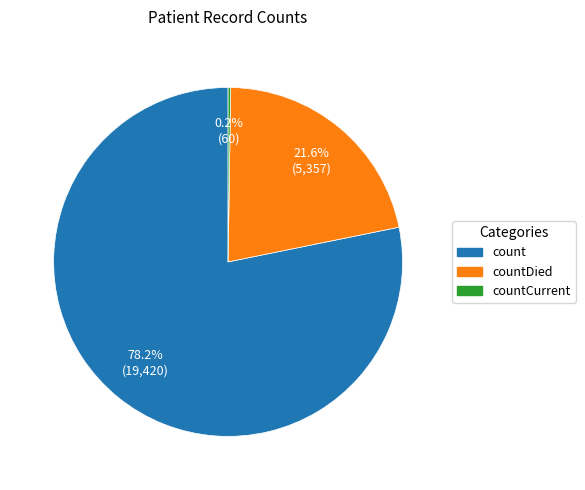

Is there a majority slice in this chart?

Yes